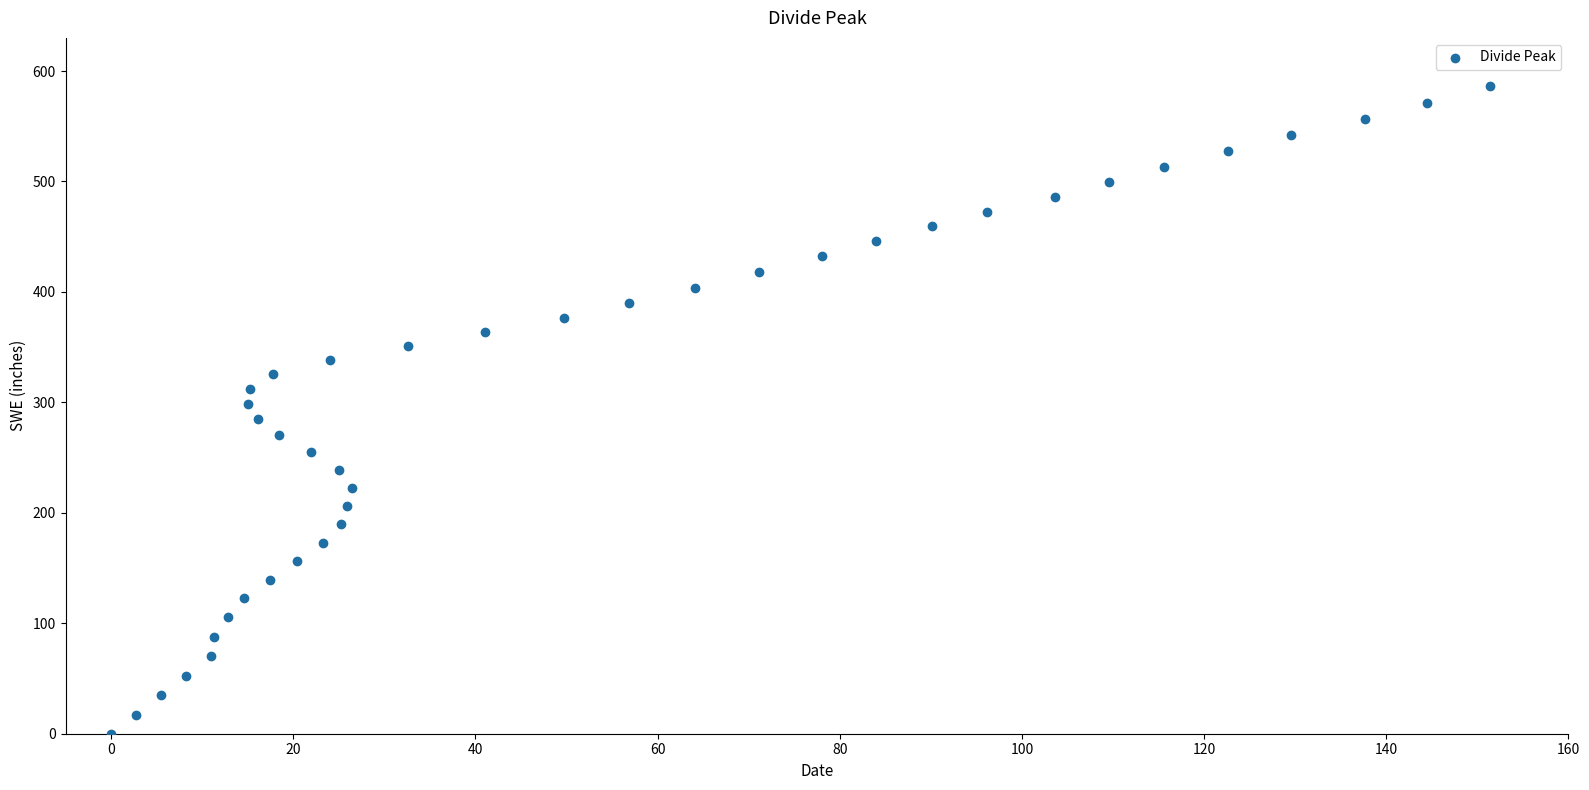

What is the range of X values (max minus min)?

151.4